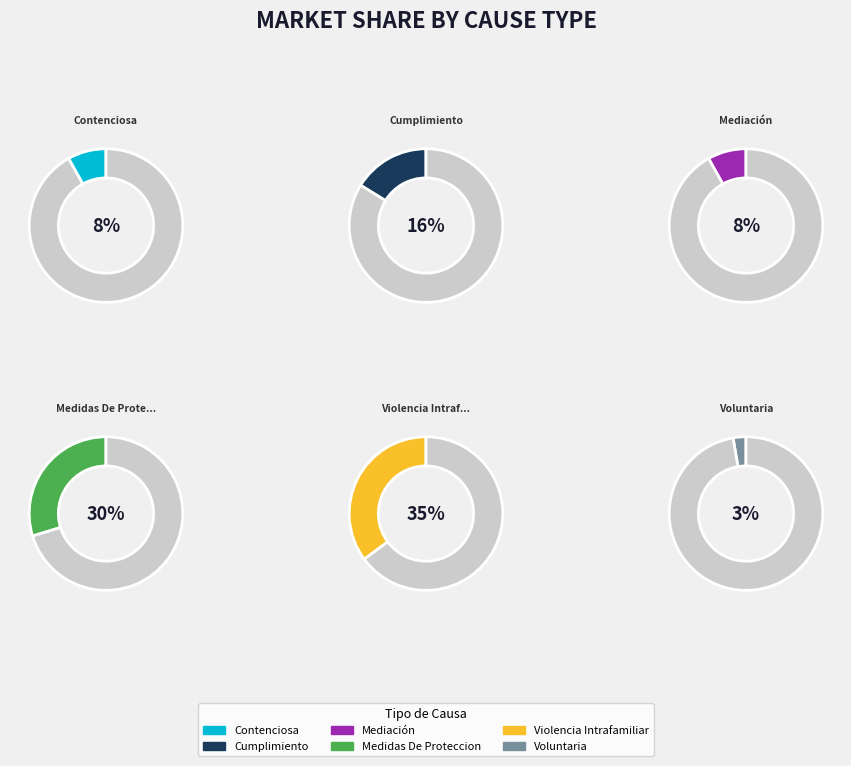

Is it true that Voluntaria is 3% of the pie?

True